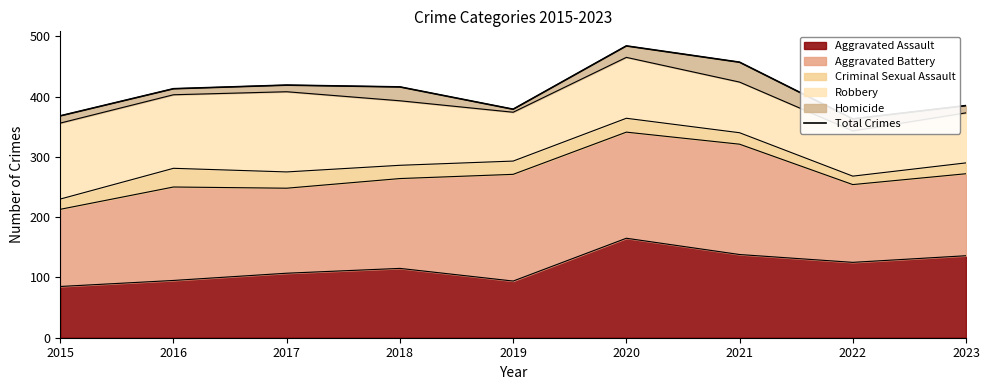

What is the difference between the second highest and second lowest values?

89